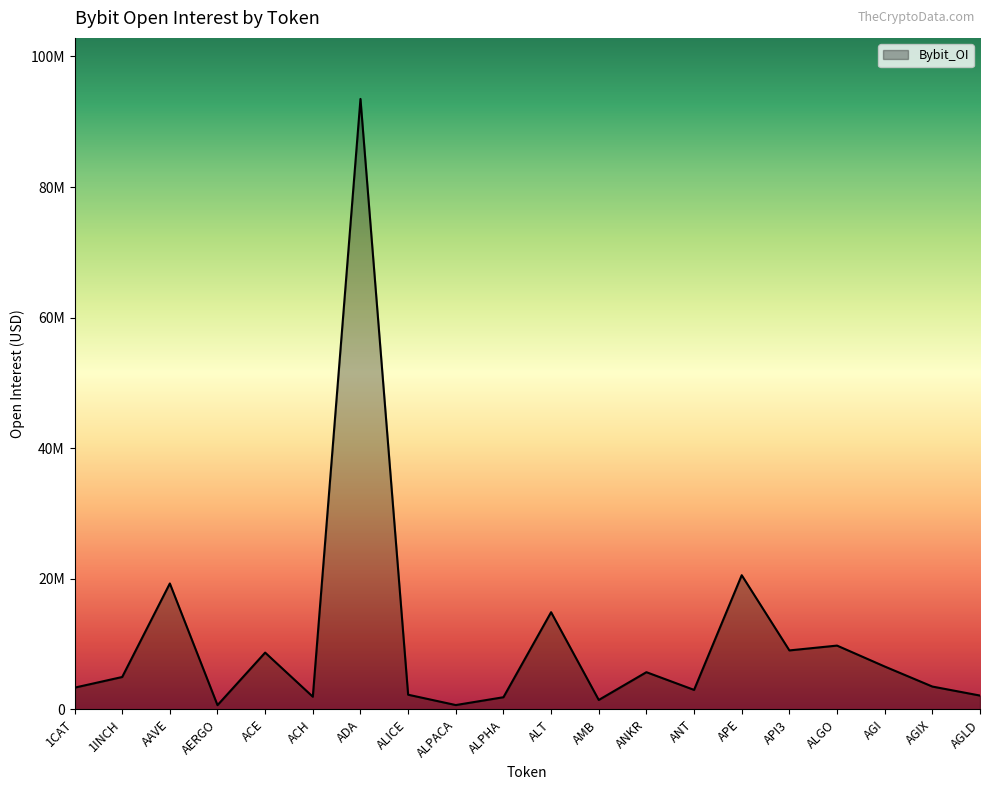

Does the chart display data point markers on the line(s)?

No